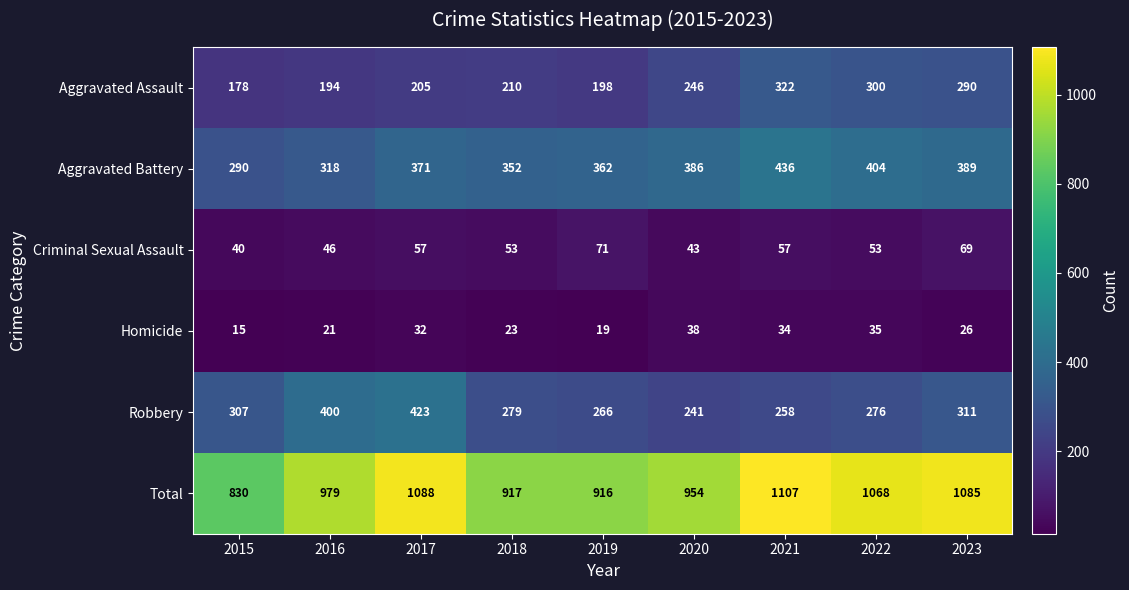

What is the average value of the Robbery series?

307